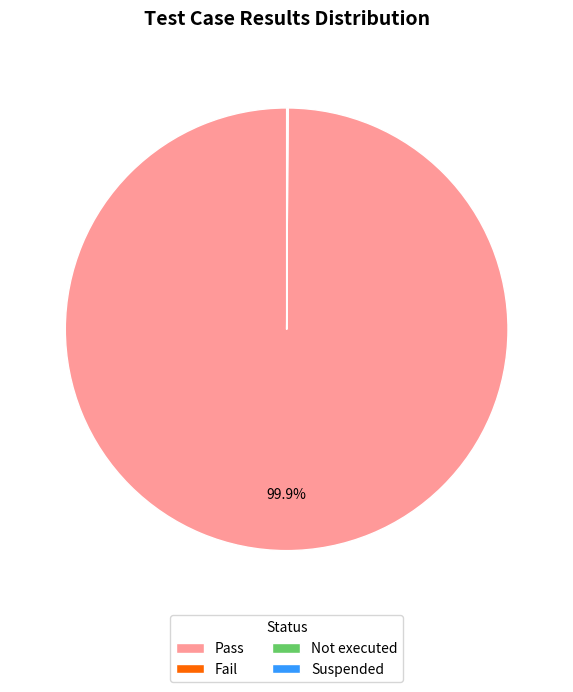

Which slice is the largest?

Pass